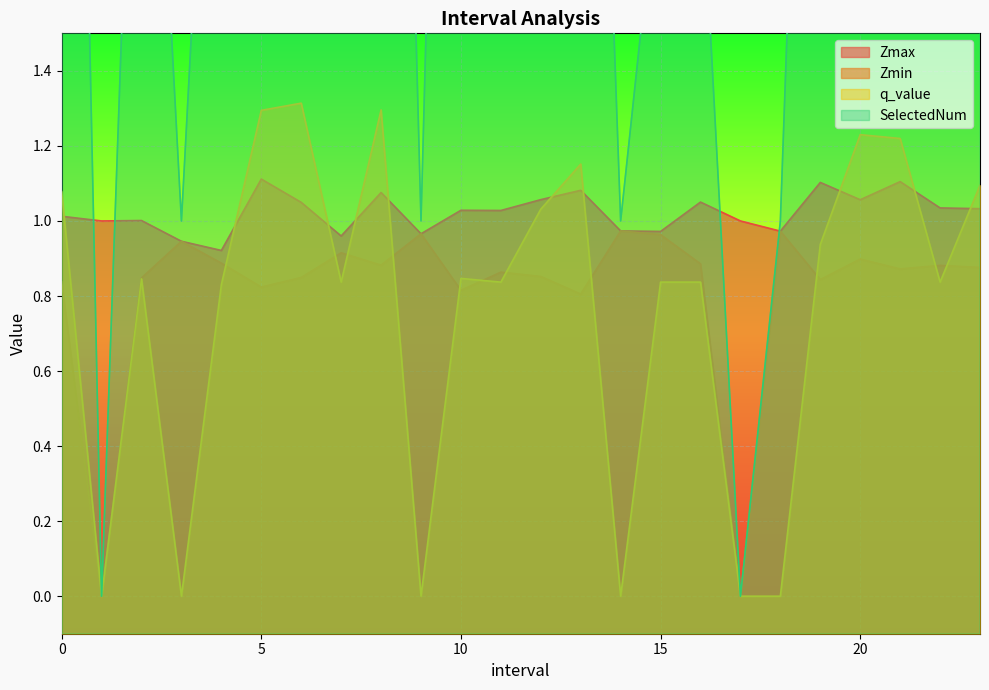

The Zmax series shows 1.1 at 21. True or false?

True